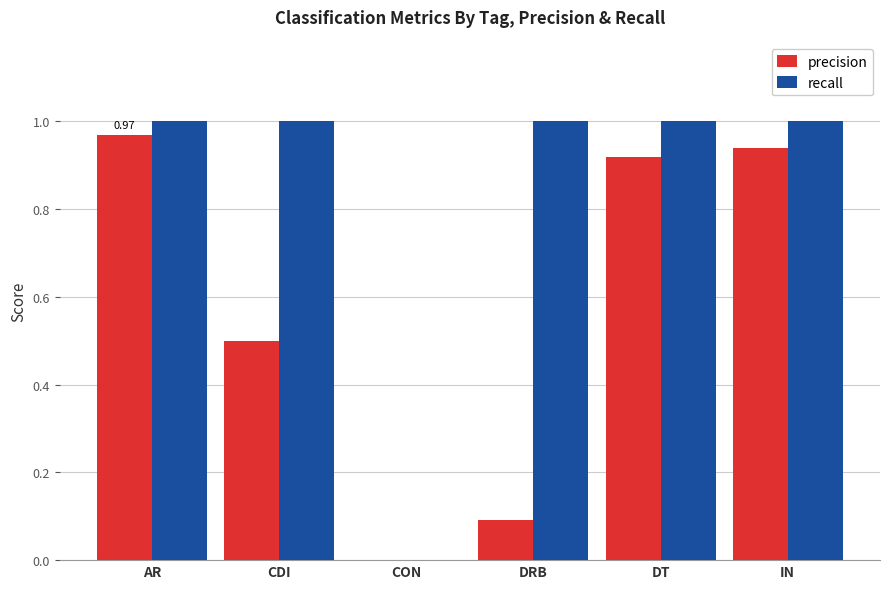

Which series has the widest spread of values?

recall